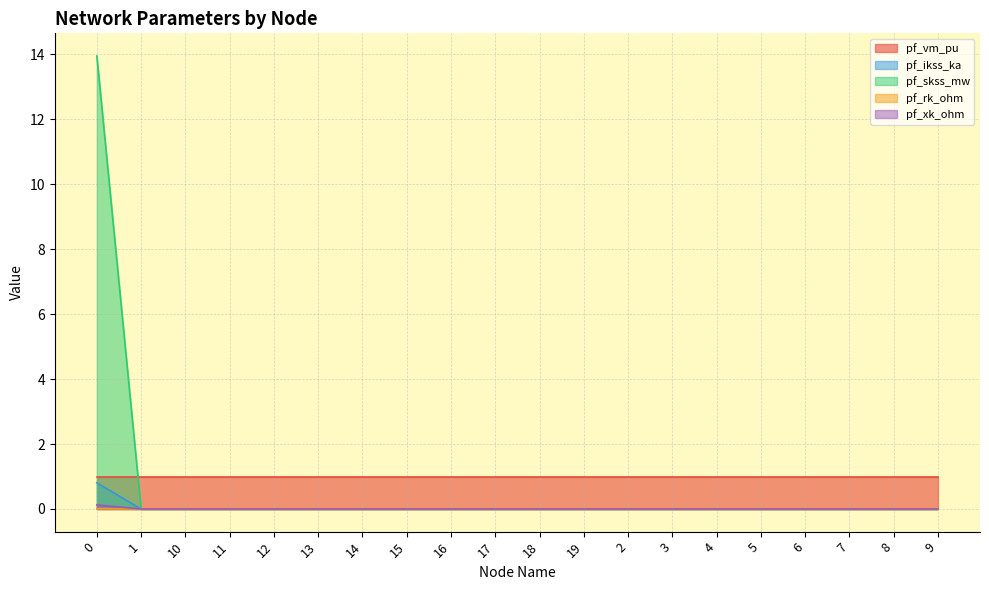

What is the label of the 12th point from the left?

19